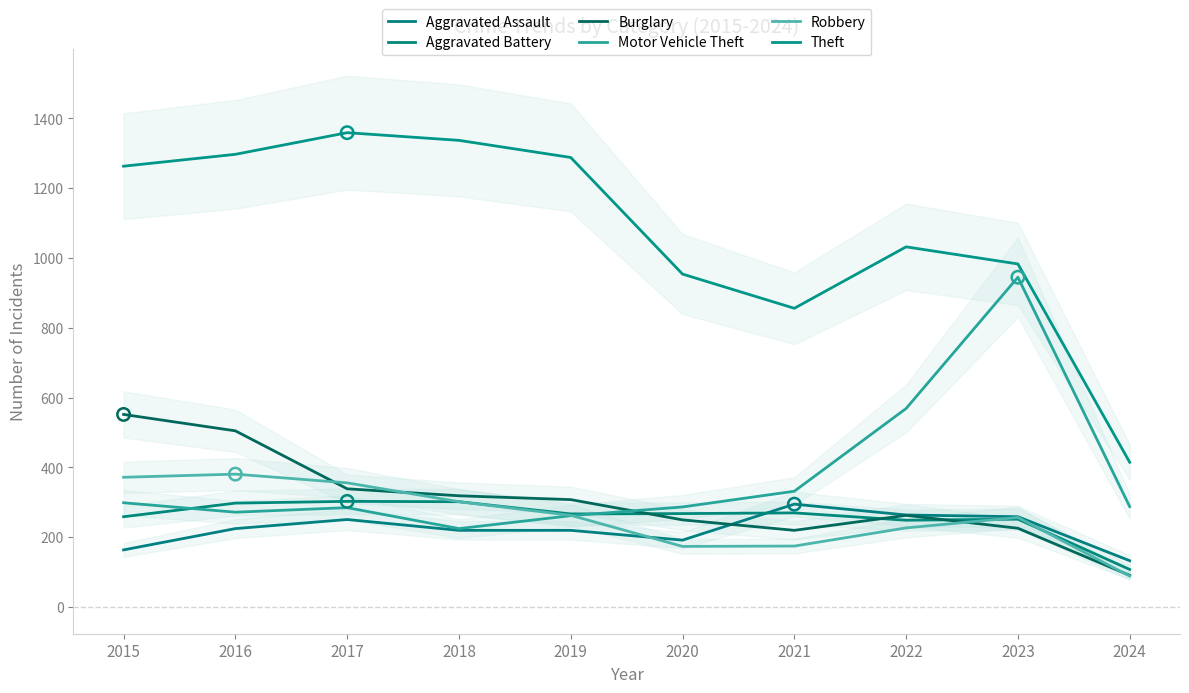

At how many categories does at least one series exceed 936?

8